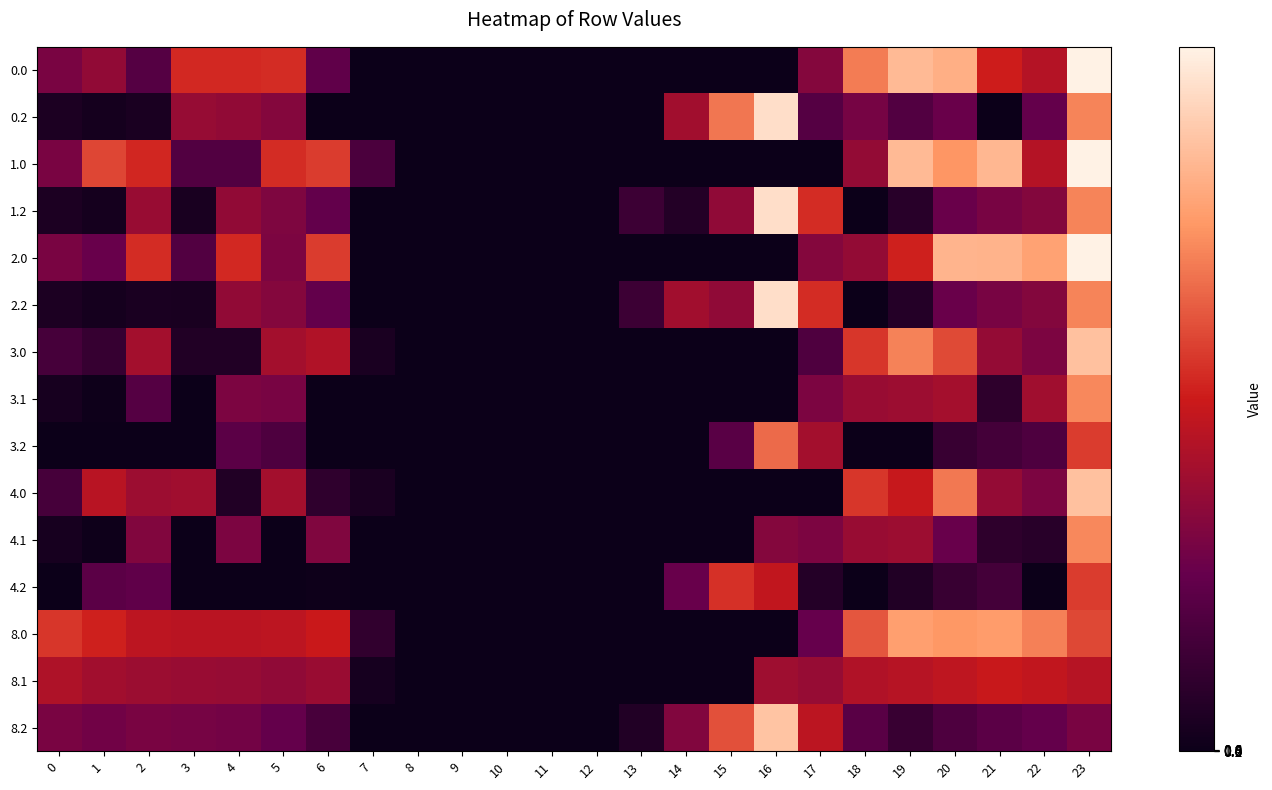

Reading right to left, list all the values displayed in this chart.

0.0: 23=764.3	22=339.3	21=385.4	20=619.6	19=644.5	18=529.6	17=250.3	16=0.0	15=0.0	14=0.0	13=0.0	12=0.0	11=0.0	10=0.0	9=0.0	8=0.0	7=0.0	6=182.0	5=410.8	4=404.9	3=404.4	2=157.3	1=274.1	0=229.0
0.2: 23=540.5	22=190.2	21=0.0	20=199.2	19=151.1	18=223.1	17=156.5	16=721.2	15=522.2	14=301.9	13=0.0	12=0.0	11=0.0	10=0.0	9=0.0	8=0.0	7=0.0	6=0.0	5=248.1	4=274.4	3=281.0	2=32.5	1=19.7	0=34.1
1.0: 23=764.3	22=339.3	21=638.4	20=568.4	19=644.5	18=276.6	17=0.0	16=0.0	15=0.0	14=0.0	13=0.0	12=0.0	11=0.0	10=0.0	9=0.0	8=0.0	7=136.4	6=435.0	5=410.8	4=151.9	3=151.4	2=400.1	1=449.5	0=229.0
1.2: 23=540.5	22=247.4	21=226.4	20=199.2	19=62.5	18=0.0	17=409.5	16=721.2	15=269.2	14=48.9	13=104.4	12=0.0	11=0.0	10=0.0	9=0.0	8=0.0	7=0.0	6=187.1	5=237.9	4=274.4	3=28.0	2=285.5	1=19.7	0=34.1
2.0: 23=764.3	22=592.3	21=628.1	20=629.9	19=391.5	18=276.6	17=250.3	16=0.0	15=0.0	14=0.0	13=0.0	12=0.0	11=0.0	10=0.0	9=0.0	8=0.0	7=0.0	6=435.0	5=235.5	4=404.9	3=151.4	2=410.3	1=196.5	0=229.0
2.2: 23=540.5	22=247.4	21=226.4	20=199.2	19=52.2	18=0.0	17=409.5	16=721.2	15=269.2	14=301.9	13=104.4	12=0.0	11=0.0	10=0.0	9=0.0	8=0.0	7=0.0	6=187.1	5=248.1	4=274.4	3=28.0	2=32.5	1=19.7	0=34.1
3.0: 23=659.3	22=234.3	21=280.4	20=455.8	19=539.5	18=424.6	17=145.3	16=0.0	15=0.0	14=0.0	13=0.0	12=0.0	11=0.0	10=0.0	9=0.0	8=0.0	7=31.4	6=330.0	5=305.8	4=46.9	3=46.4	2=305.3	1=91.5	0=124.0
3.1: 23=547.4	22=300.3	21=74.4	20=309.5	19=294.7	18=283.5	17=235.1	16=0.0	15=0.0	14=0.0	13=0.0	12=0.0	11=0.0	10=0.0	9=0.0	8=0.0	7=0.0	6=0.0	5=224.5	4=234.6	3=0.0	2=156.1	1=3.1	0=26.6
3.2: 23=435.5	22=142.4	21=121.4	20=94.2	19=0.0	18=0.0	17=304.5	16=502.6	15=164.2	14=0.0	13=0.0	12=0.0	11=0.0	10=0.0	9=0.0	8=0.0	7=0.0	6=0.0	5=143.1	4=169.4	3=0.0	2=0.0	1=0.0	0=0.0
4.0: 23=659.3	22=234.3	21=280.4	20=524.9	19=373.0	18=424.6	17=0.0	16=0.0	15=0.0	14=0.0	13=0.0	12=0.0	11=0.0	10=0.0	9=0.0	8=0.0	7=31.4	6=77.0	5=305.8	4=46.9	3=299.4	2=295.1	1=344.5	0=124.0
4.1: 23=547.4	22=61.9	21=74.4	20=196.7	19=294.7	18=283.5	17=235.1	16=248.7	15=0.0	14=0.0	13=0.0	12=0.0	11=0.0	10=0.0	9=0.0	8=0.0	7=0.0	6=240.2	5=0.0	4=234.6	3=0.0	2=242.9	1=3.1	0=26.6
4.2: 23=435.5	22=0.0	21=121.4	20=94.2	19=46.1	18=0.0	17=51.5	16=363.2	15=417.2	14=196.9	13=0.0	12=0.0	11=0.0	10=0.0	9=0.0	8=0.0	7=0.0	6=3.1	5=0.0	4=0.0	3=0.0	2=180.5	1=167.7	0=0.0
8.0: 23=453.3	22=534.3	21=580.4	20=571.9	19=586.5	18=471.6	17=192.3	16=0.0	15=0.0	14=0.0	13=0.0	12=0.0	11=0.0	10=0.0	9=0.0	8=0.0	7=78.4	6=377.0	5=352.8	4=346.9	3=346.4	2=352.3	1=391.5	0=424.0
8.1: 23=341.4	22=361.9	21=374.4	20=356.5	19=341.7	18=330.5	17=282.1	16=295.7	15=0.0	14=0.0	13=0.0	12=0.0	11=0.0	10=0.0	9=0.0	8=0.0	7=23.6	6=287.2	5=271.5	4=281.6	3=284.7	2=289.9	1=303.1	0=326.6
8.2: 23=229.5	22=189.4	21=168.4	20=141.2	19=93.1	18=165.1	17=351.5	16=663.2	15=464.2	14=243.9	13=46.4	12=0.0	11=0.0	10=0.0	9=0.0	8=0.0	7=0.0	6=129.1	5=190.1	4=216.4	3=223.0	2=227.5	1=214.7	0=229.1